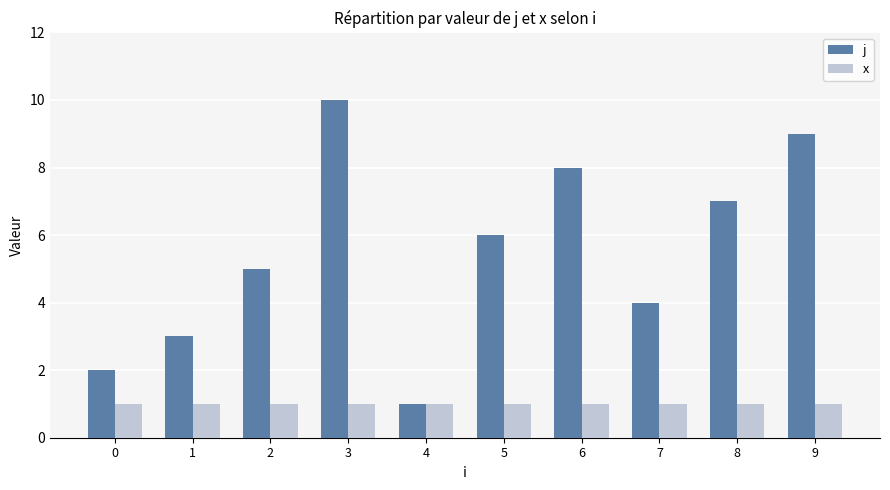

At 1, list the series in order from largest to smallest.

j, x